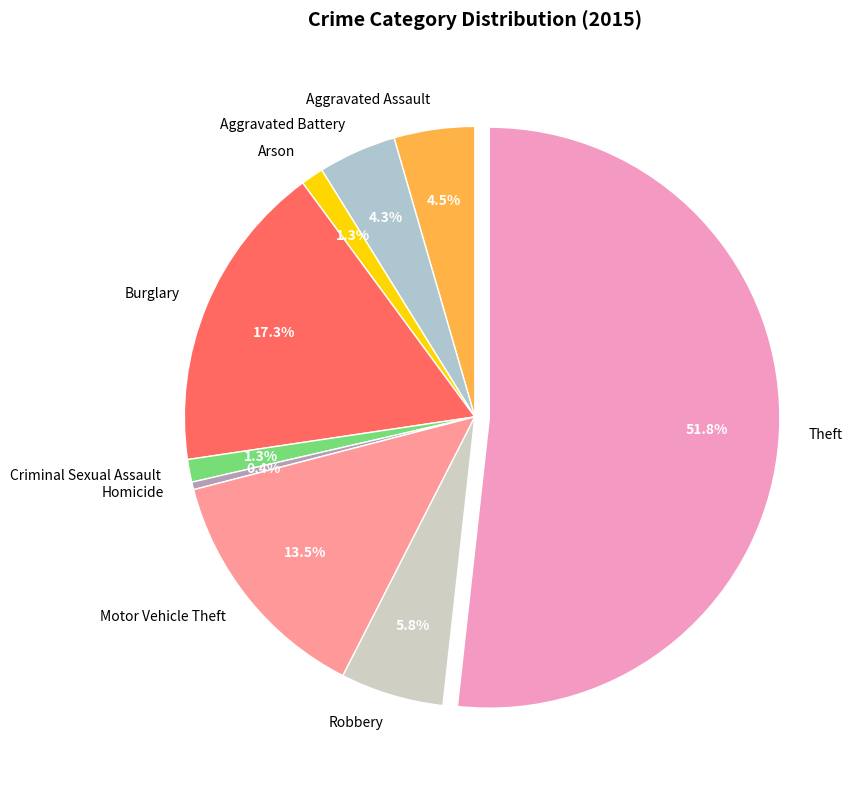

Is it true that Burglary is 10% of the pie?

False